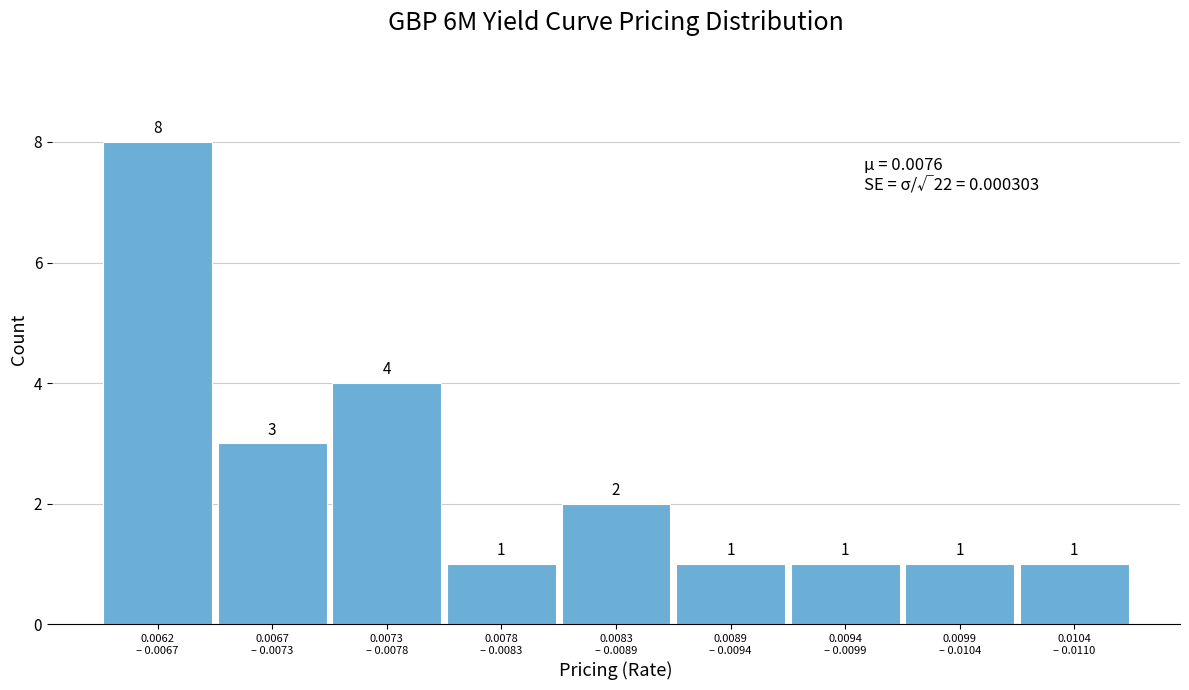

Reading left to right, extract all data points from this chart.

8	3	4	1	2	1	1	1	1